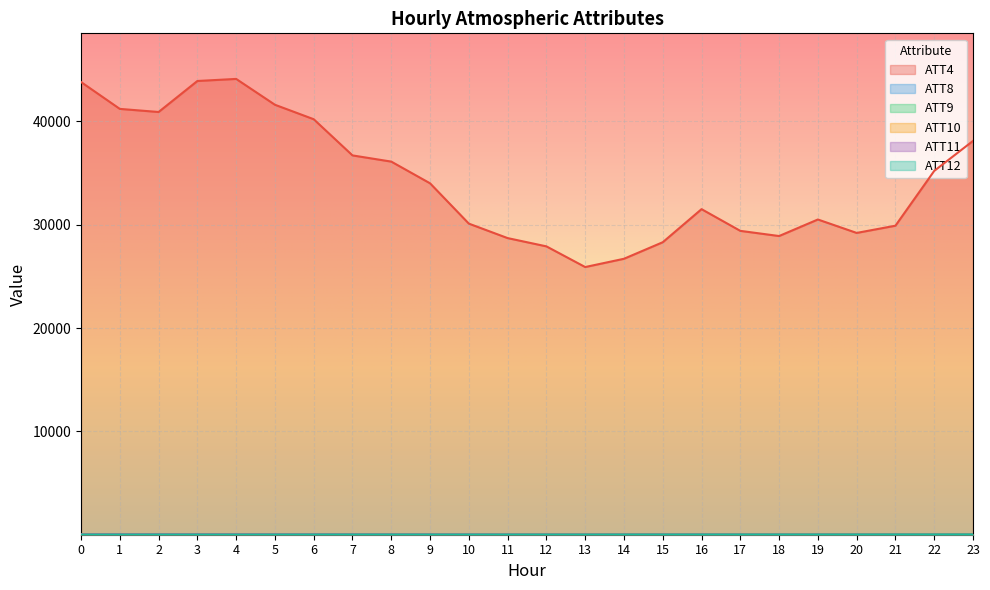

What is the lowest value of the ATT10 series?

3.4